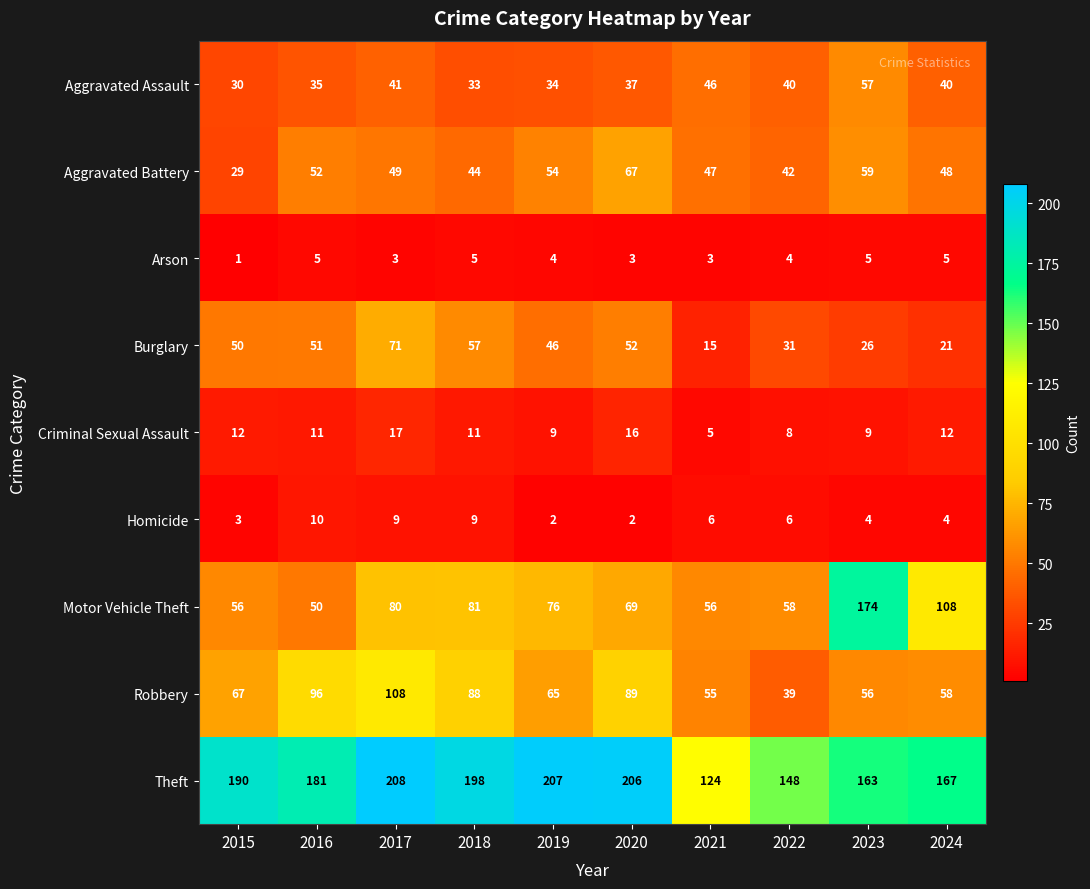

Rank the series at 2021 from lowest to highest value.

Arson, Criminal Sexual Assault, Homicide, Burglary, Aggravated Assault, Aggravated Battery, Robbery, Motor Vehicle Theft, Theft